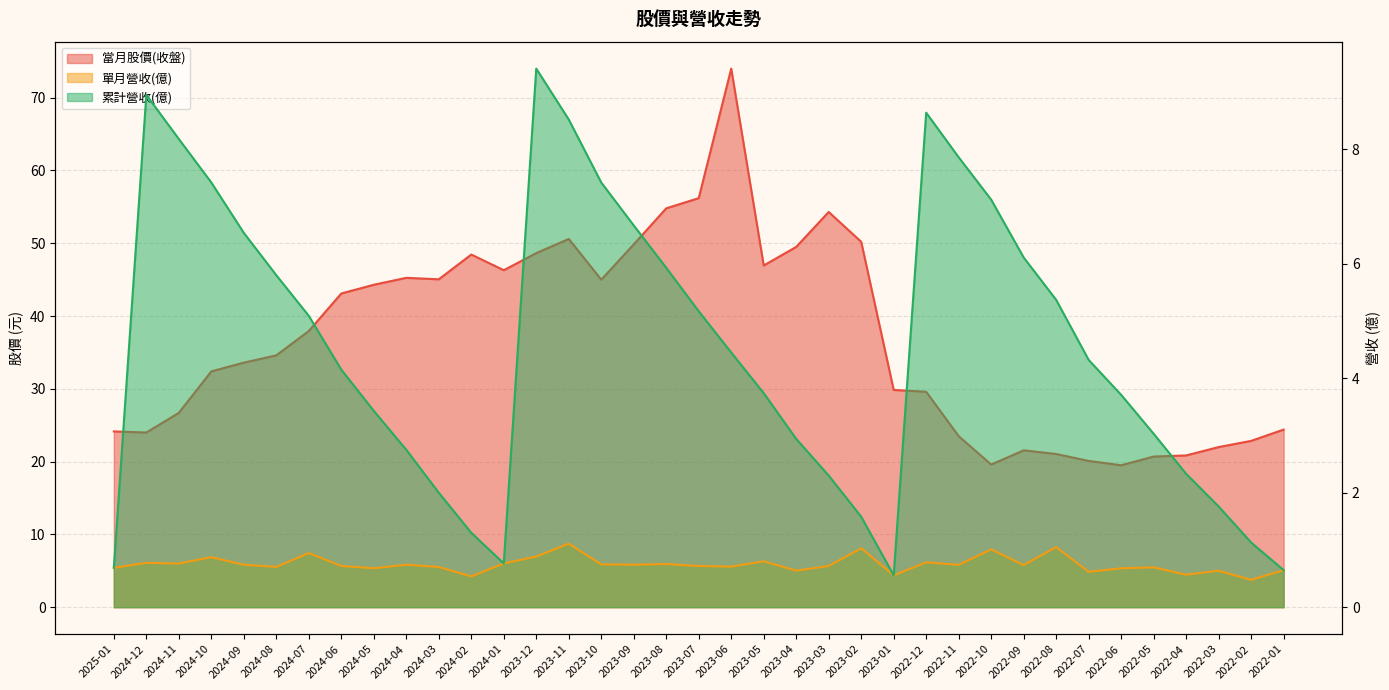

True or false: 累計營收(億) and 當月股價(收盤) intersect in this chart.

False